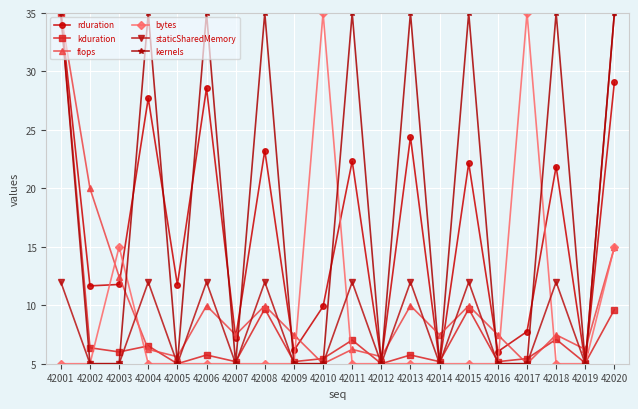

At which category is the sum across all series the highest?

42001